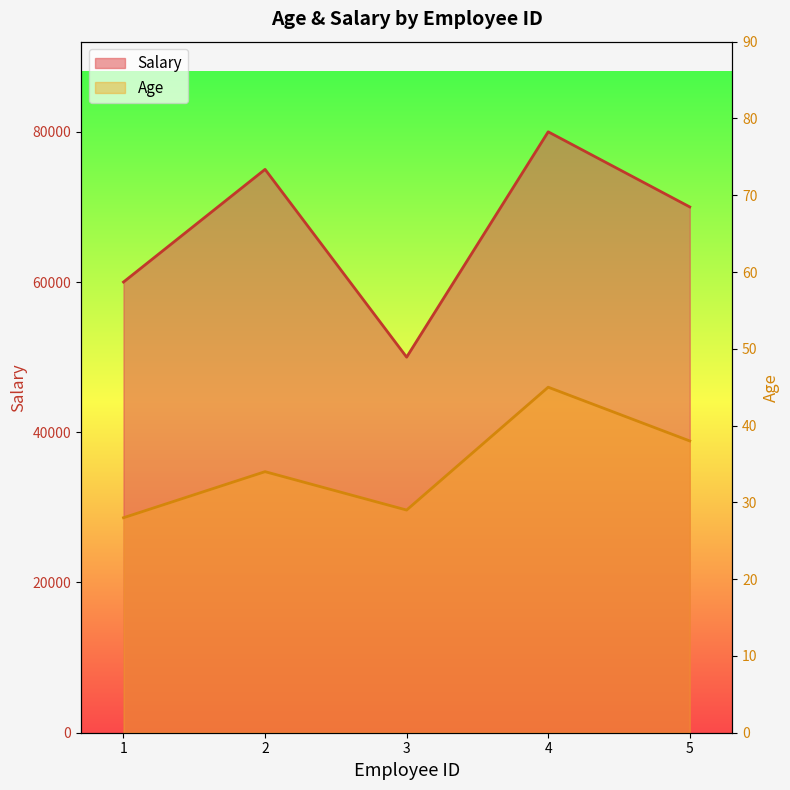

The value of Salary at 4 is 50849. True or false?

False